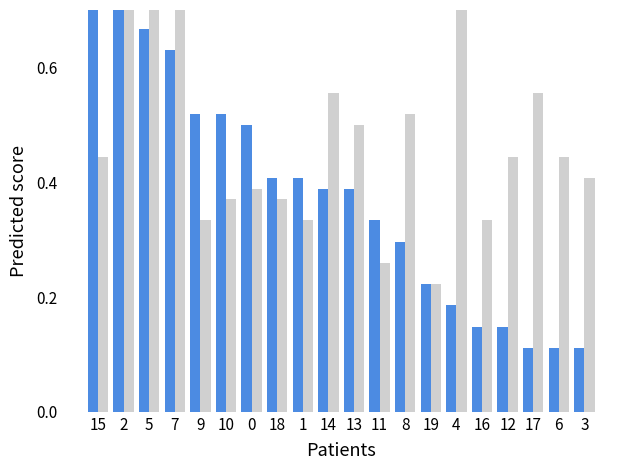

Reading right to left, extract all data points from this chart.

stretch: 3=0.1	6=0.1	17=0.1	12=0.1	16=0.1	4=0.2	19=0.2	8=0.3	11=0.3	13=0.4	14=0.4	1=0.4	18=0.4	0=0.5	10=0.5	9=0.5	7=0.6	5=0.7	2=0.9	15=1.0
stretch_new: 3=0.4	6=0.4	17=0.6	12=0.4	16=0.3	4=0.7	19=0.2	8=0.5	11=0.3	13=0.5	14=0.6	1=0.3	18=0.4	0=0.4	10=0.4	9=0.3	7=0.8	5=0.8	2=0.9	15=0.4